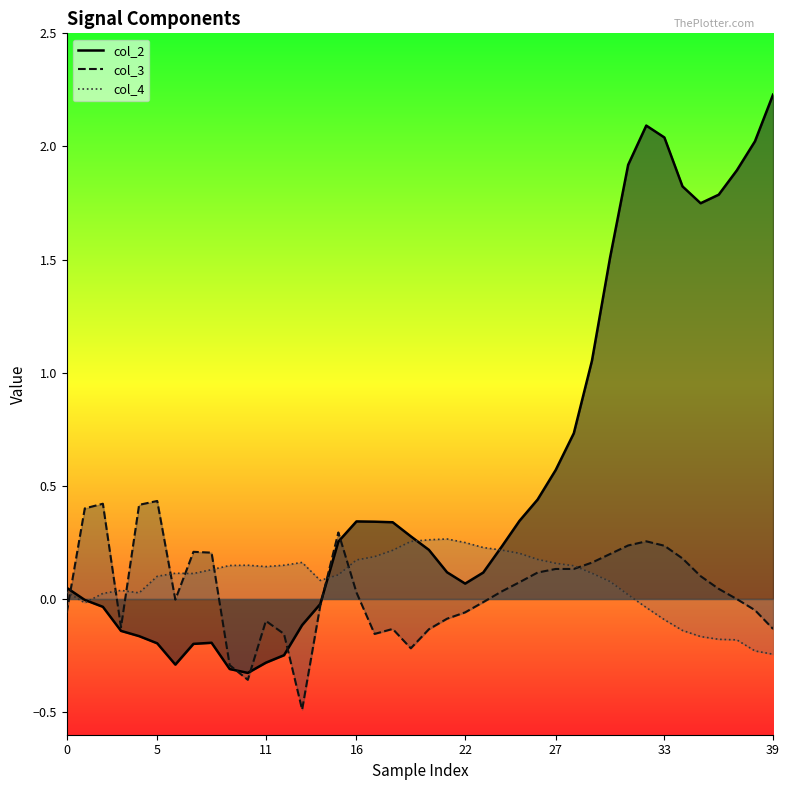

What is the lowest value of the col_3 series?

-0.5